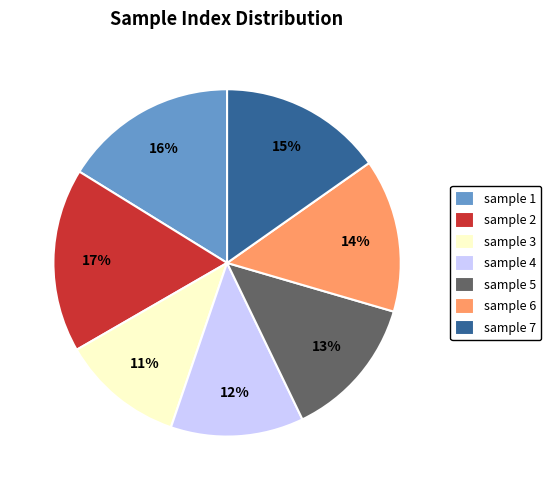

To the nearest percent, what percentage of the pie is sample 7?

15%